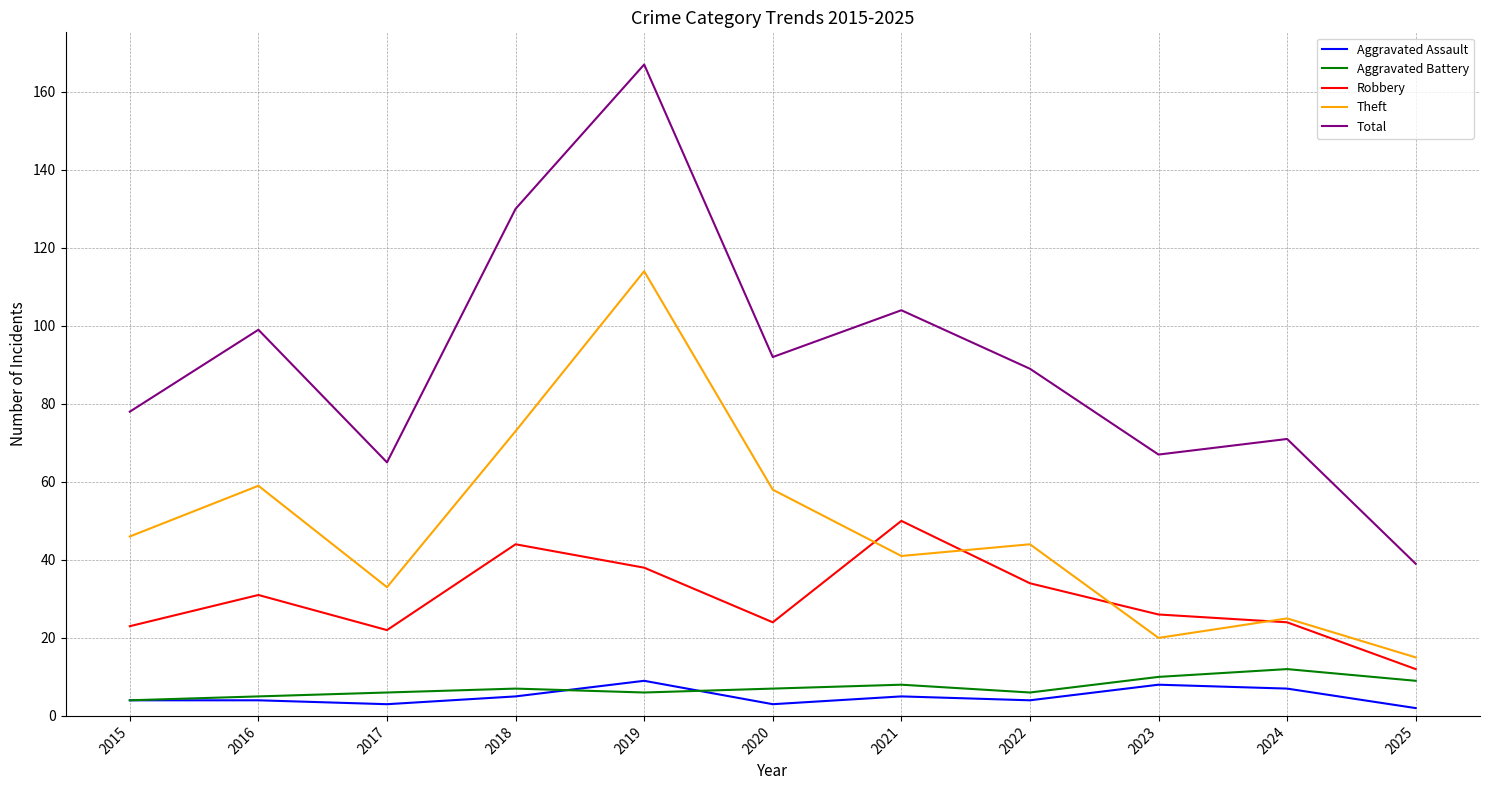

What is the spread (max minus min) of values at 2024?

64